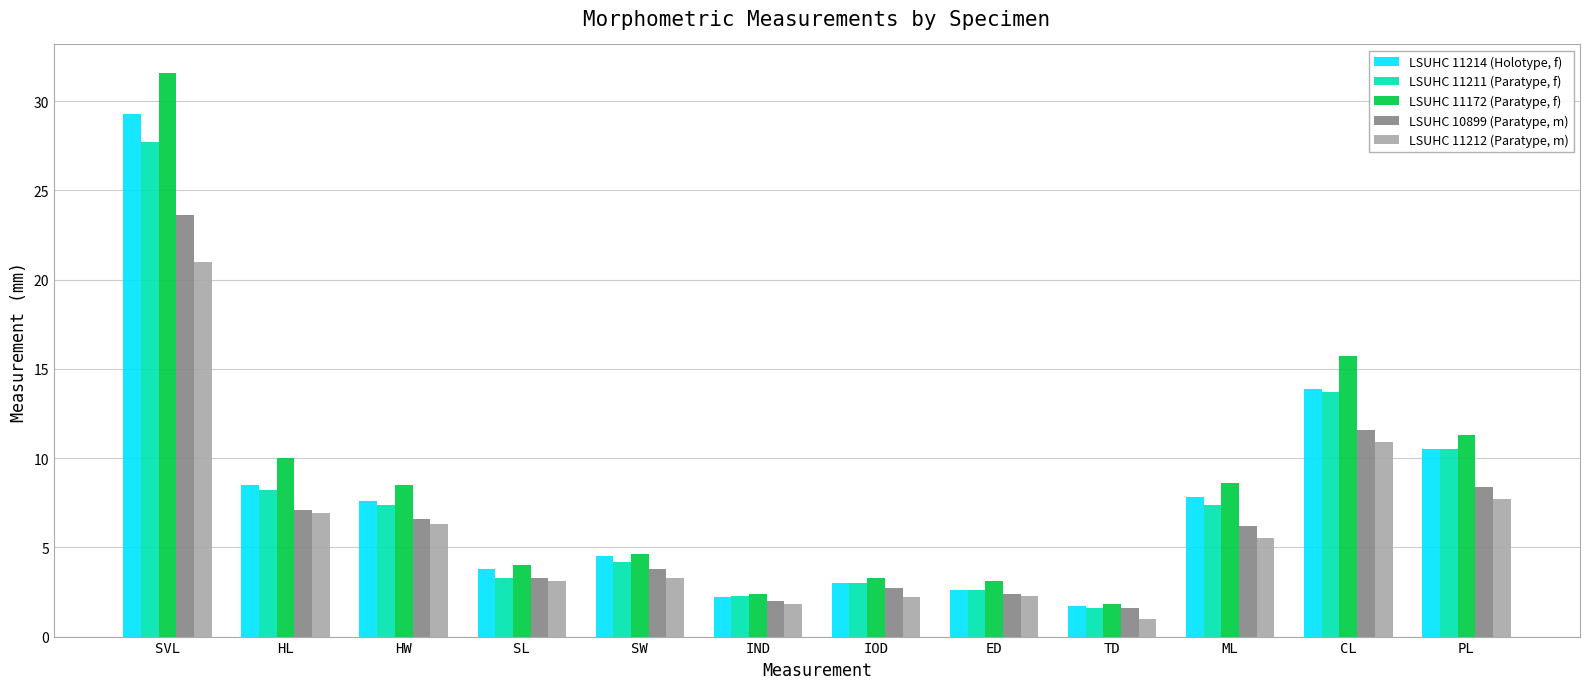

What is the total value across all series at PL?

48.4